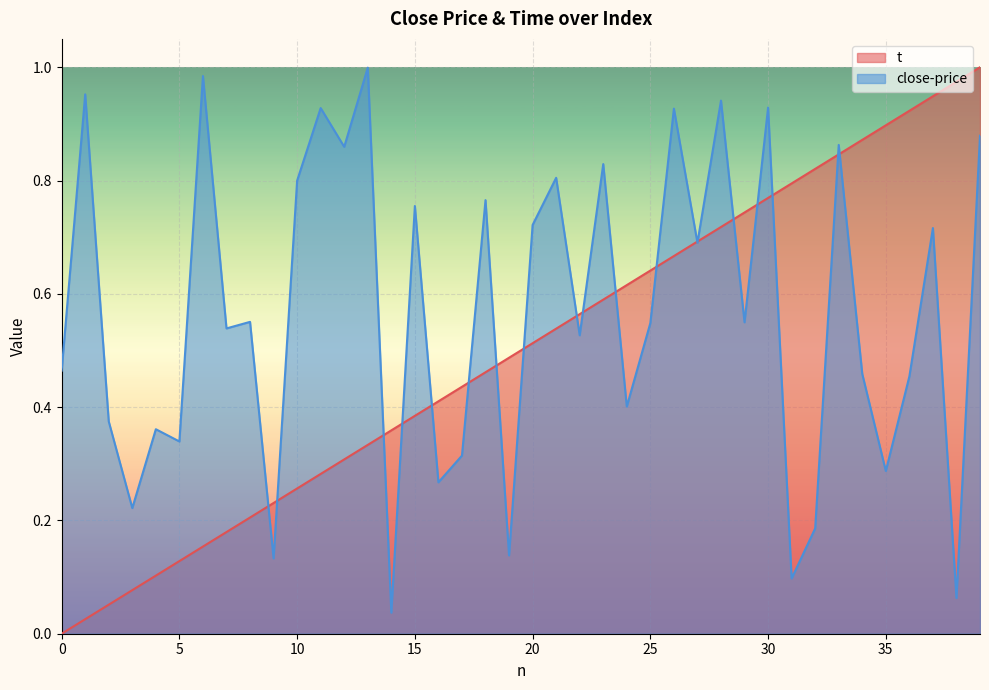

What is the difference between the maximum and second lowest values in the t series?

1.0